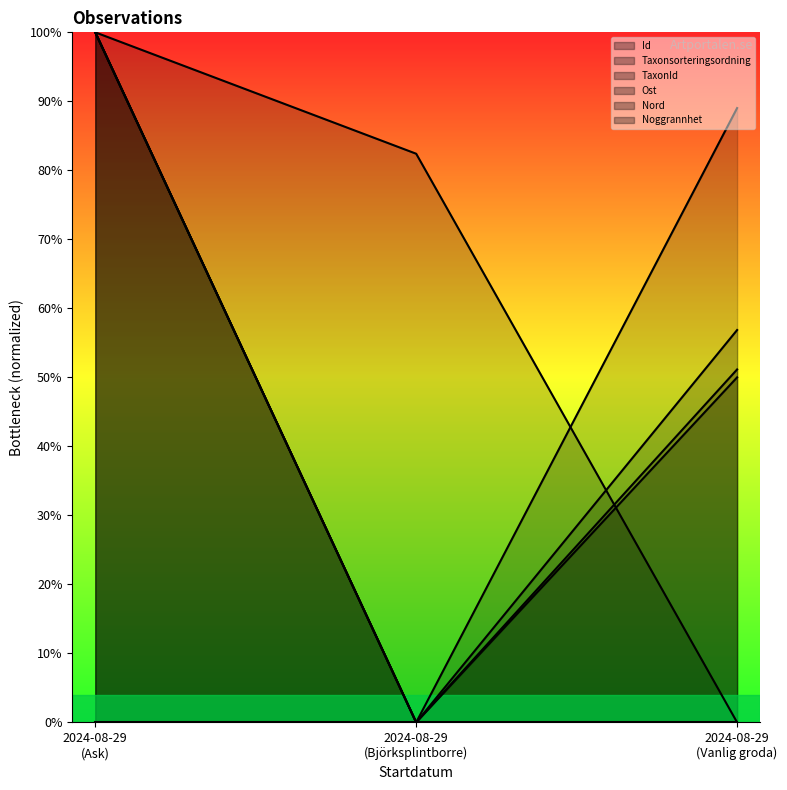

Is the value of Ost at 2024-08-29 (Vanlig groda) greater than the value of Id at 2024-08-29 (Vanlig groda)?

Yes